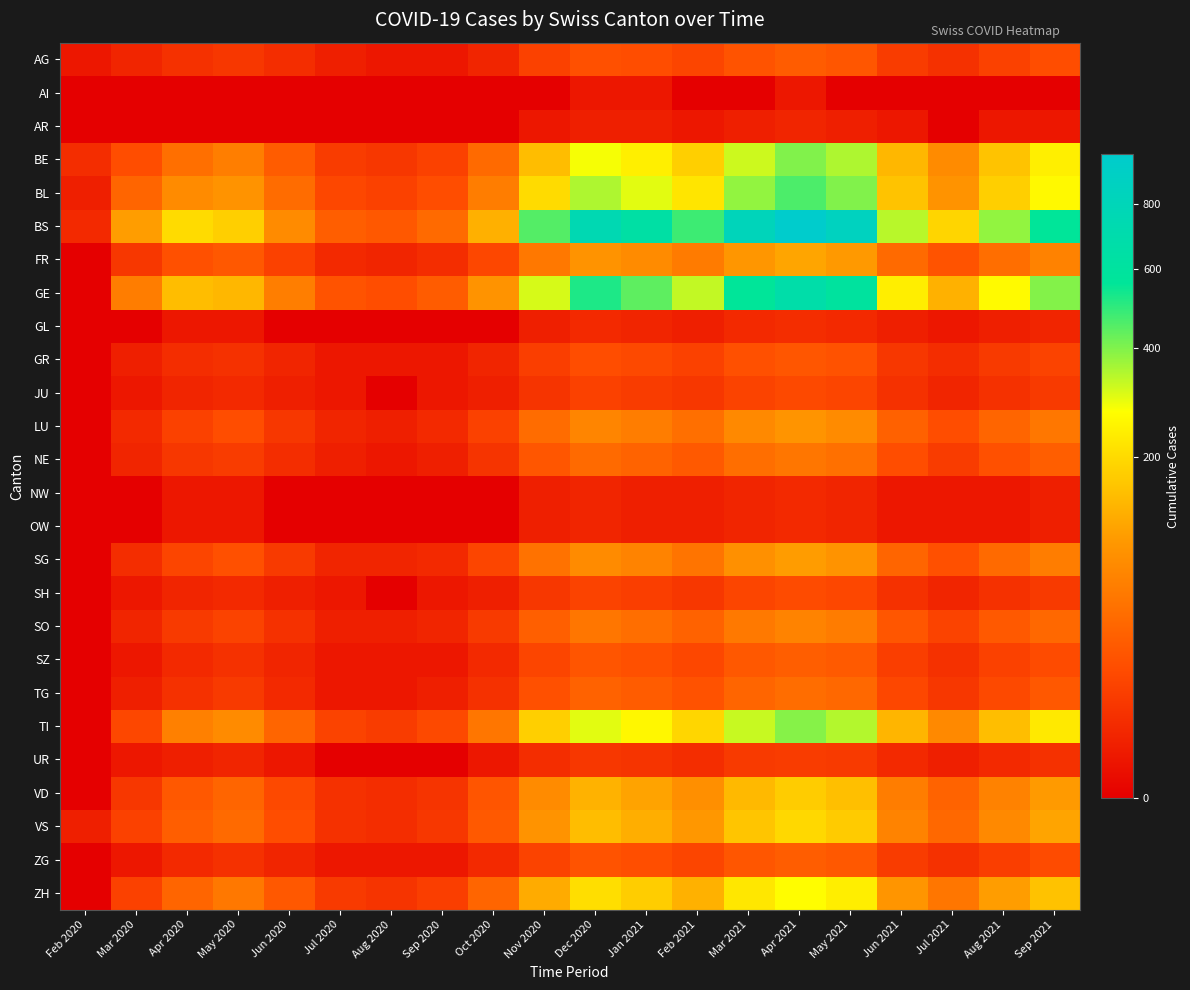

What is the difference between the highest and lowest values at Jan 2021?

639